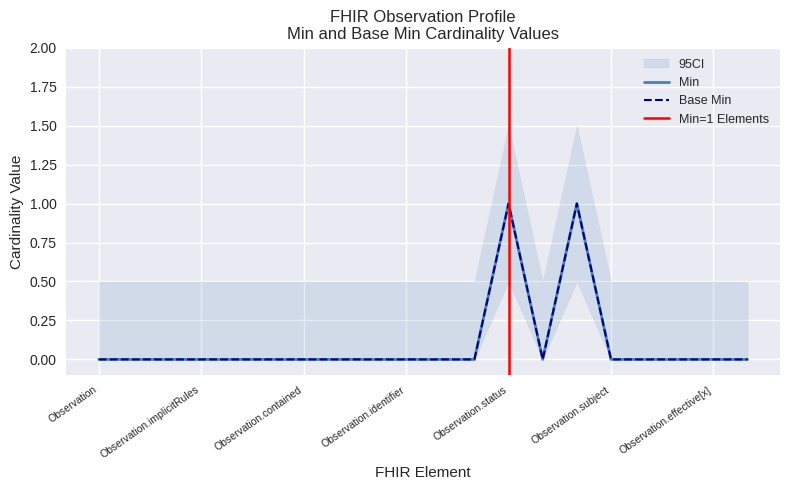

Reading left to right, transcribe all the data shown in this chart.

Min: 0	0	0	0	0	0	0	0	0	0	0	0	1	0	1	0	0	0	0	0
Base Min: 0	0	0	0	0	0	0	0	0	0	0	0	1	0	1	0	0	0	0	0